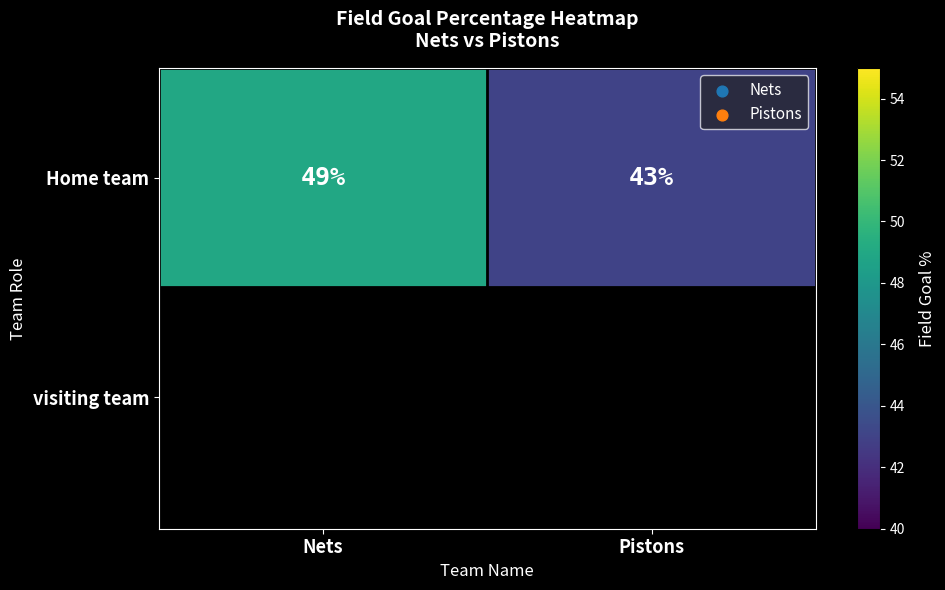

True or false: the data shows 49 at Nets.

True